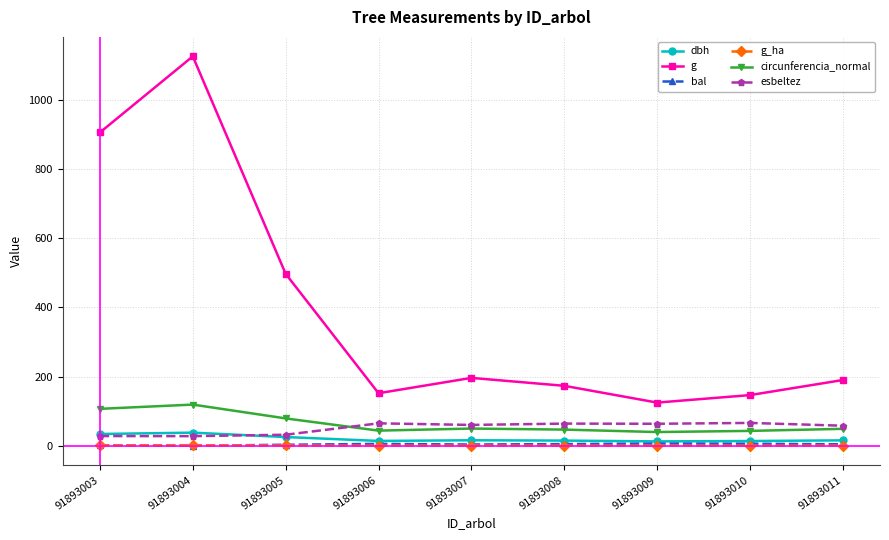

What is the average value of the bal series?

3.8